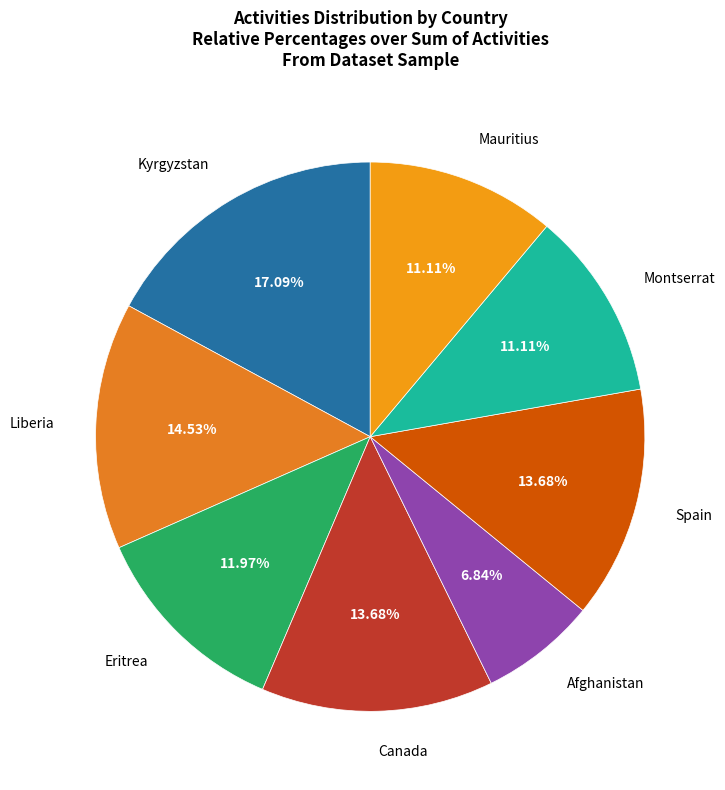

What is the smallest slice in the pie chart?

Afghanistan